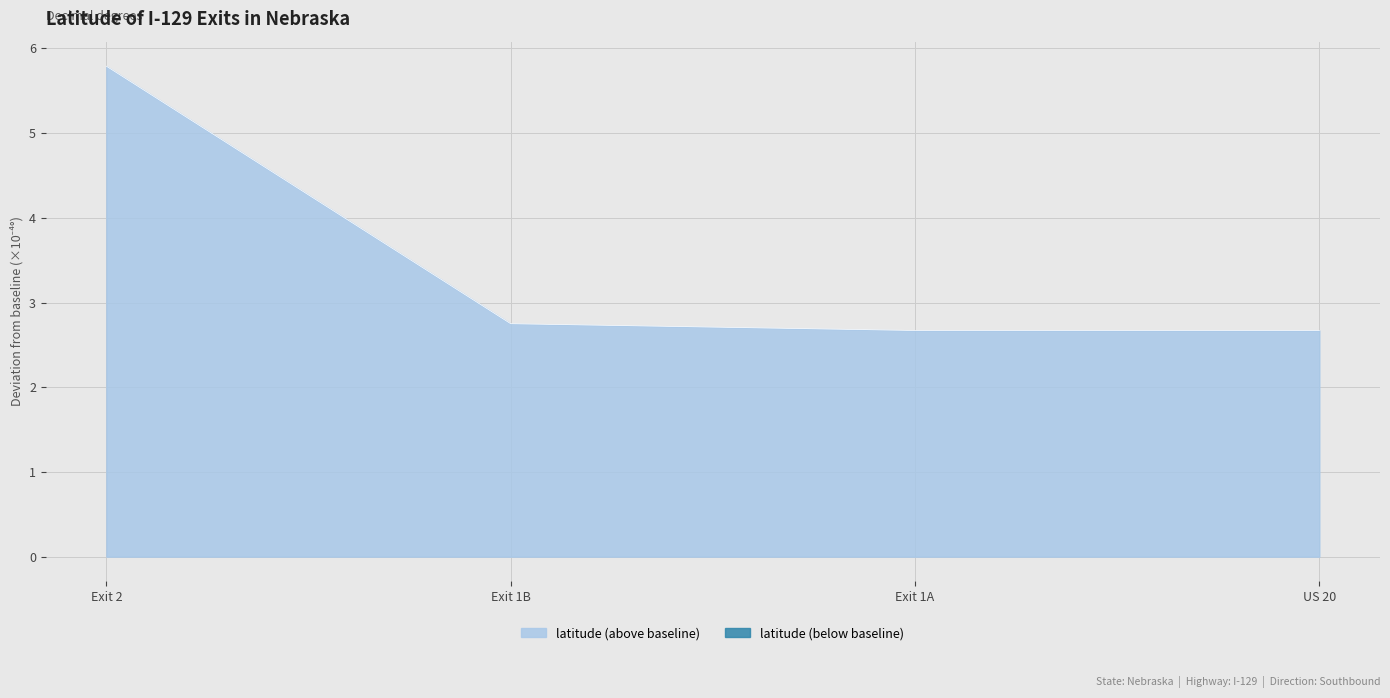

Count the values in the range 2 to 5.

3